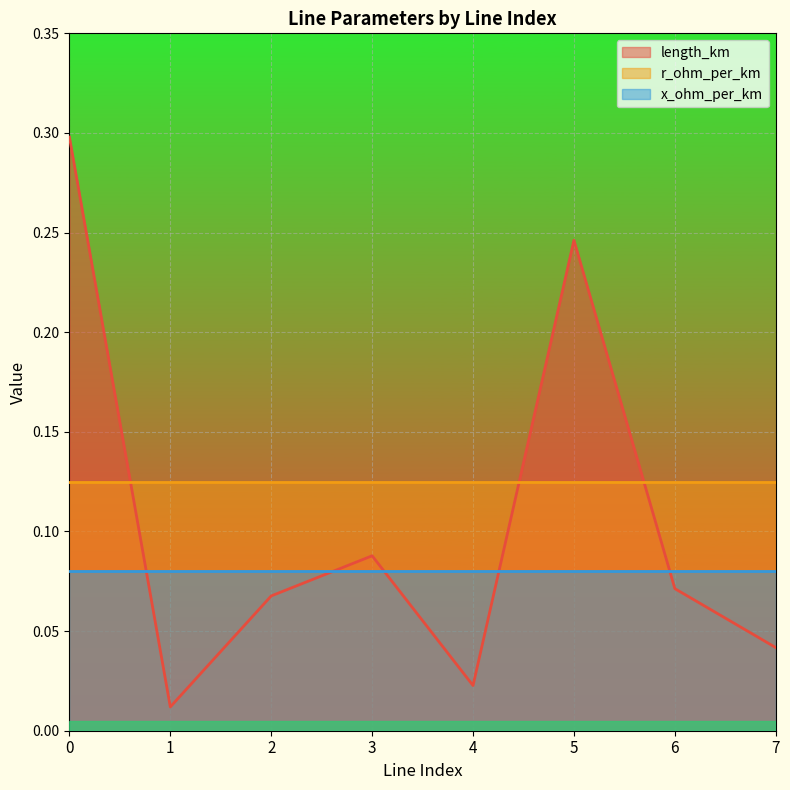

What is the value of the r_ohm_per_km point at the 7th from the left?

0.1